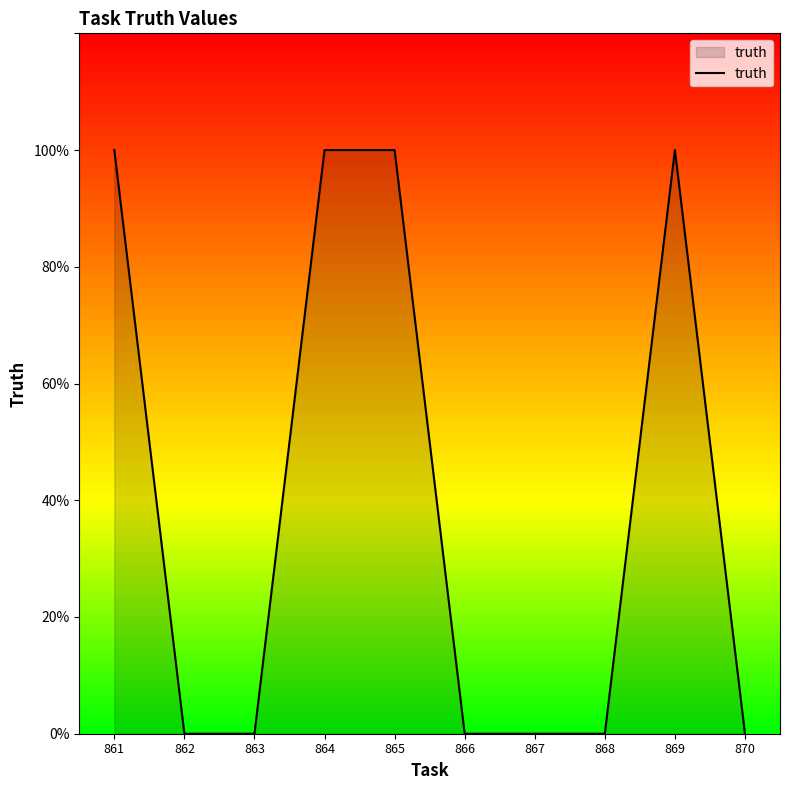

What is the difference between the maximum and minimum values?

1